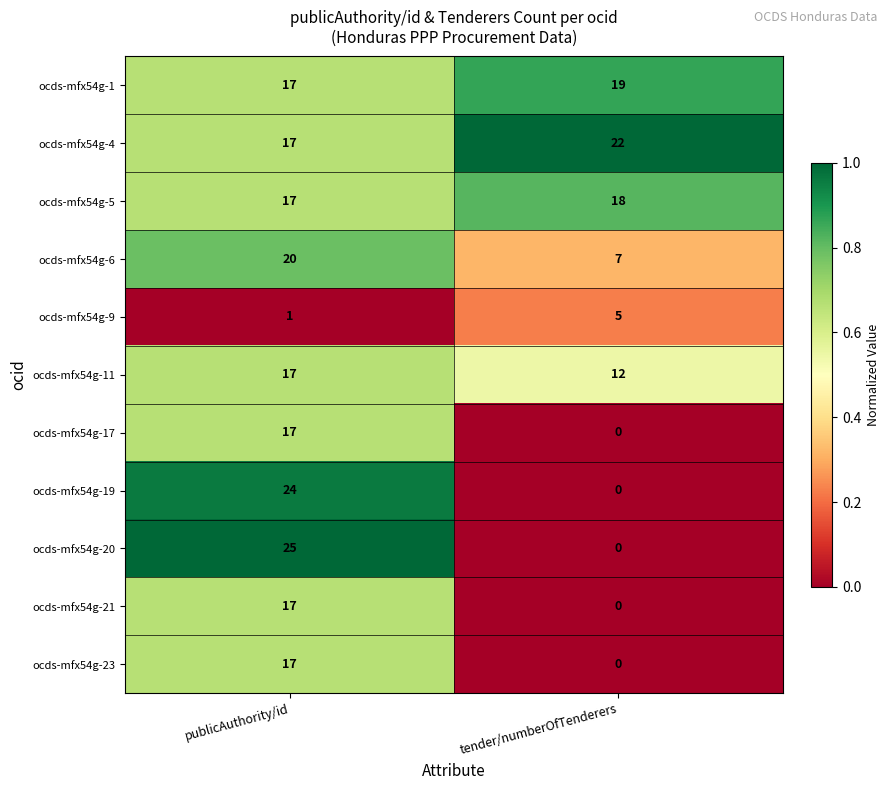

Reading right to left, what are all the values shown in this chart?

ocds-mfx54g-1: 19	17
ocds-mfx54g-4: 22	17
ocds-mfx54g-5: 18	17
ocds-mfx54g-6: 7	20
ocds-mfx54g-9: 5	1
ocds-mfx54g-11: 12	17
ocds-mfx54g-17: 0	17
ocds-mfx54g-19: 0	24
ocds-mfx54g-20: 0	25
ocds-mfx54g-21: 0	17
ocds-mfx54g-23: 0	17